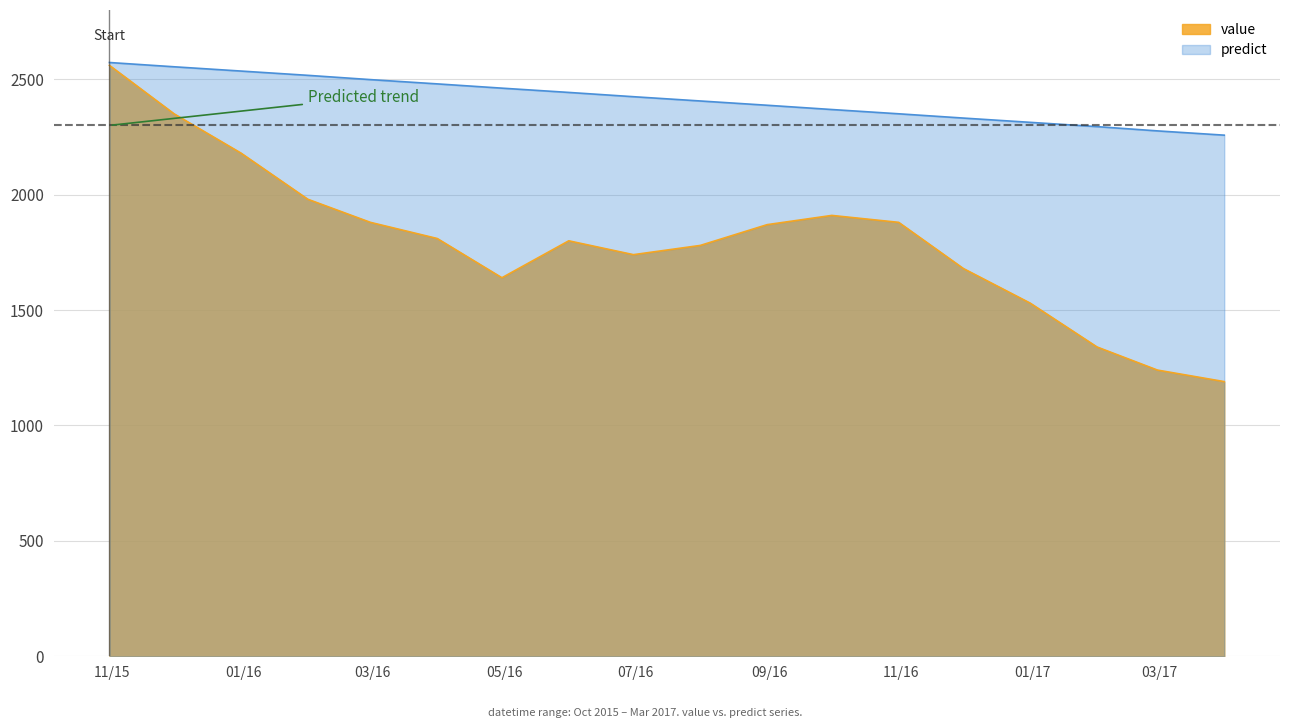

At which label is value closest to 1875?

2016-02-29